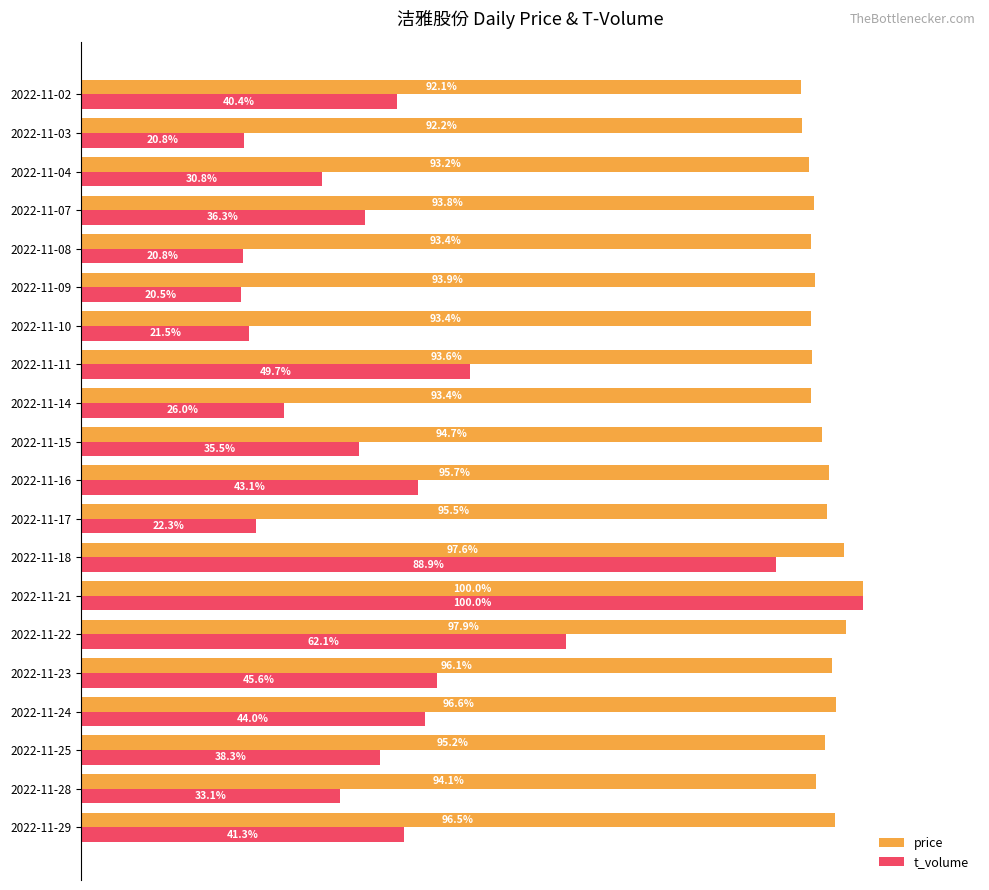

Where is price nearest to the value 96?

2022-11-23